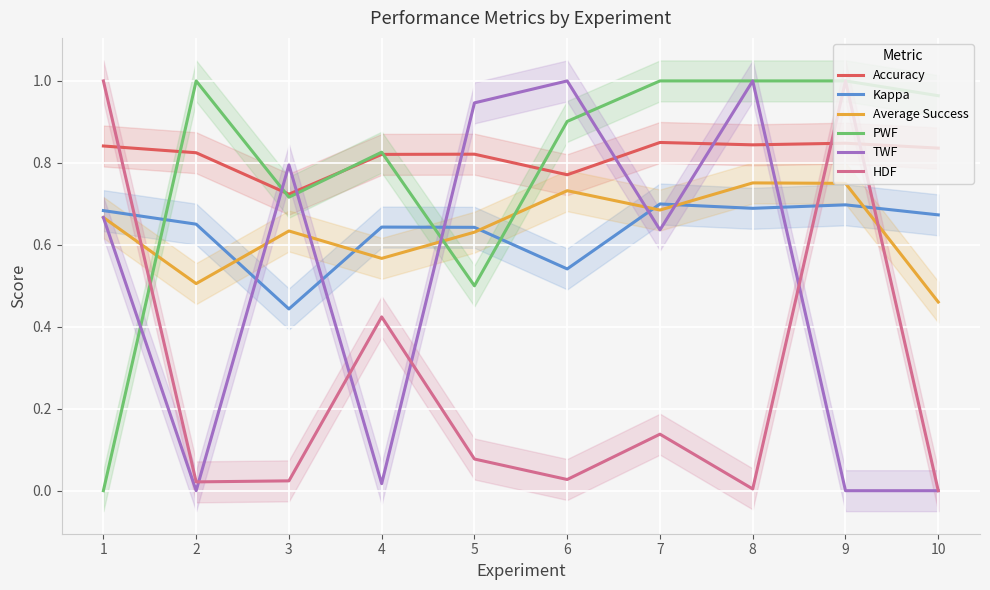

Which series has the largest total across all categories?

Accuracy